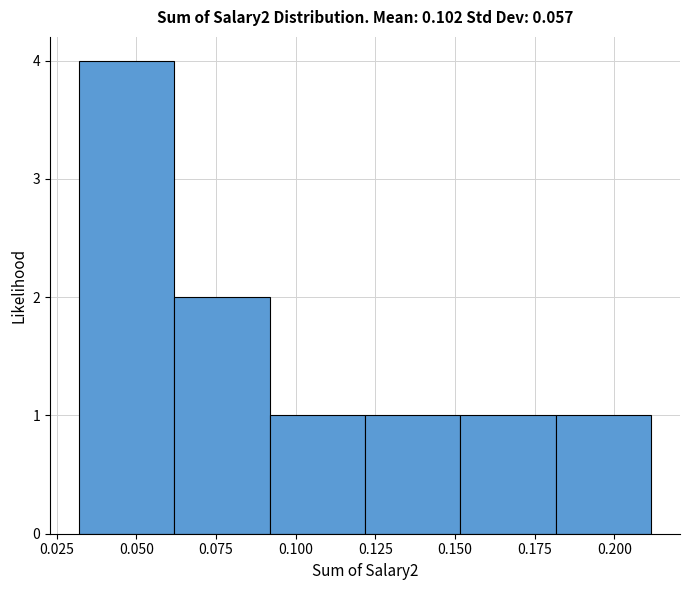

Reading left to right, list every bar in this chart as the range it spans on the x-axis followed by its height. Neither the bar edges nor the heights are printed on the chart, so give them approximately, as read against the axes.

0.03 to 0.06: 4
0.06 to 0.09: 2
0.09 to 0.12: 1
0.12 to 0.15: 1
0.15 to 0.18: 1
0.18 to 0.21: 1